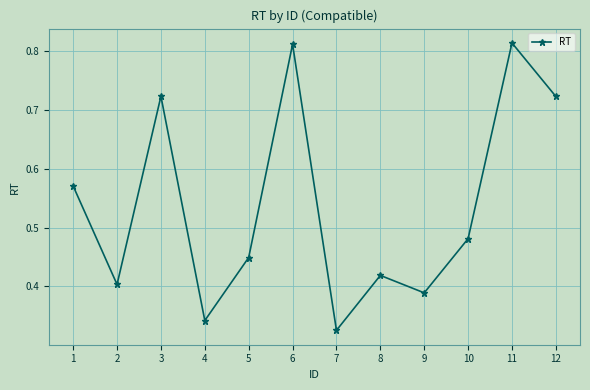

What is the change in value from 6 to 8?

-0.4